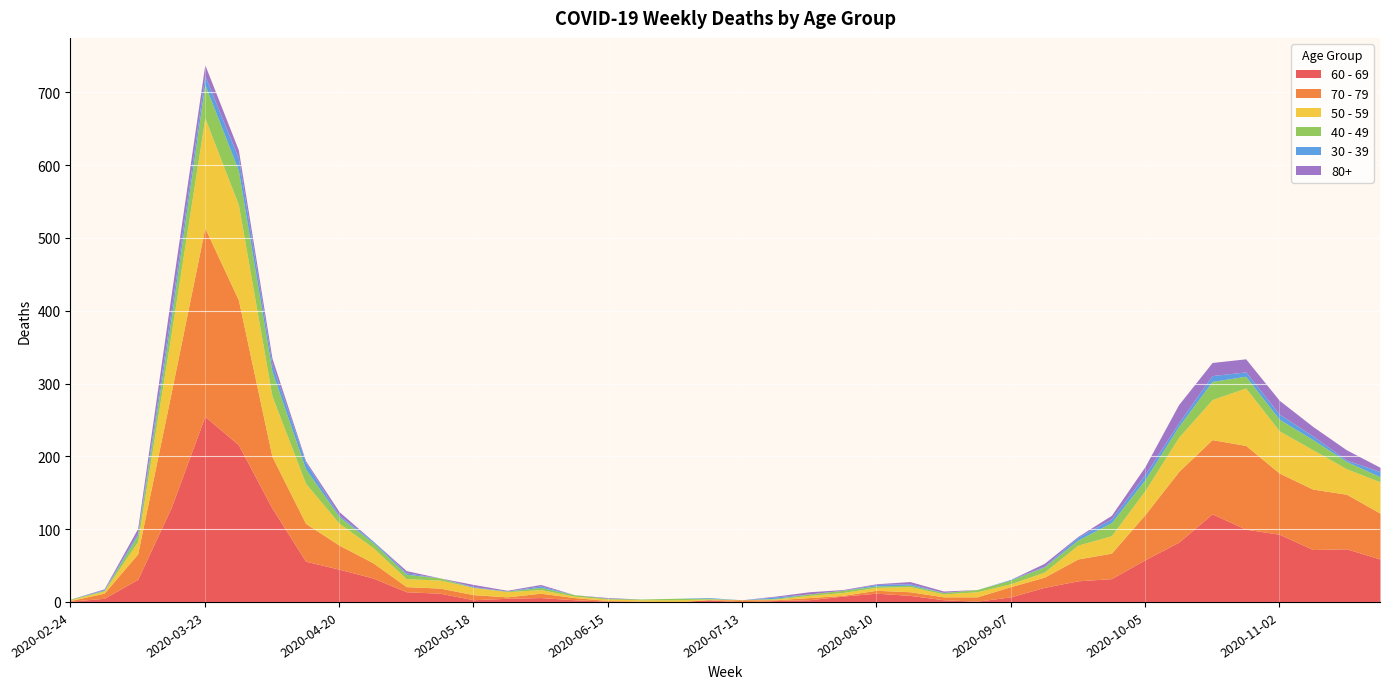

Which label corresponds to the smallest value in the chart?

2020-06-22